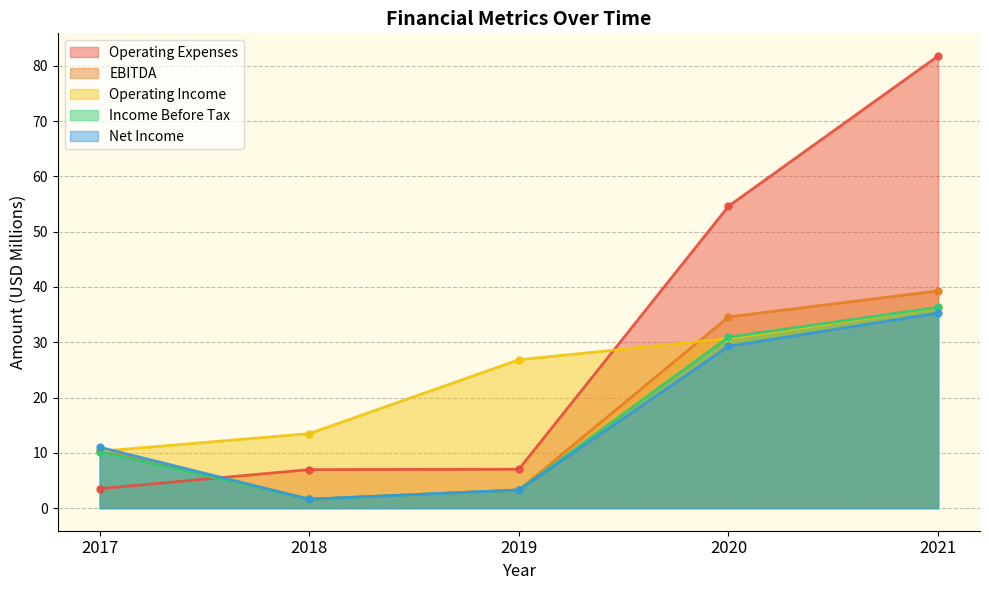

What is the difference between the maximum and second lowest values in the Net Income series?

32.0